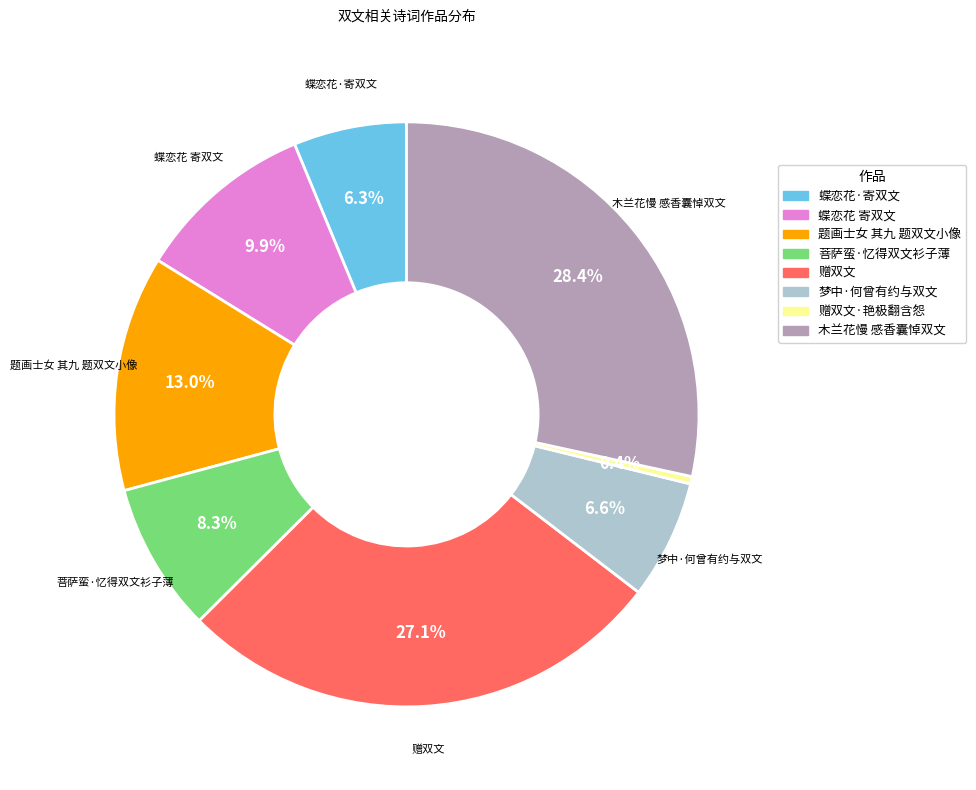

Does any single category account for the majority?

No